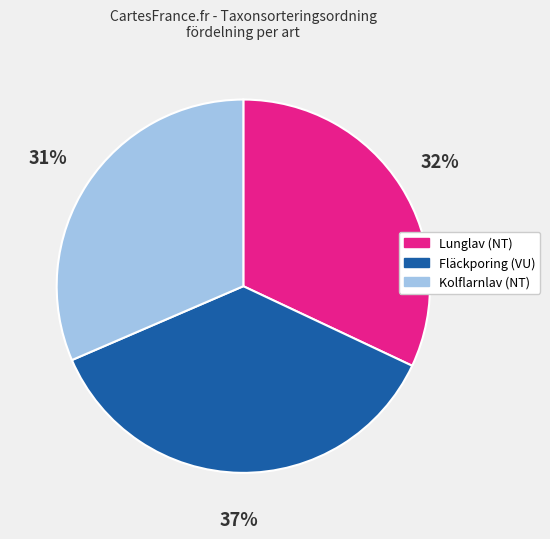

Is Kolflarnlav (NT) the majority of the pie?

No